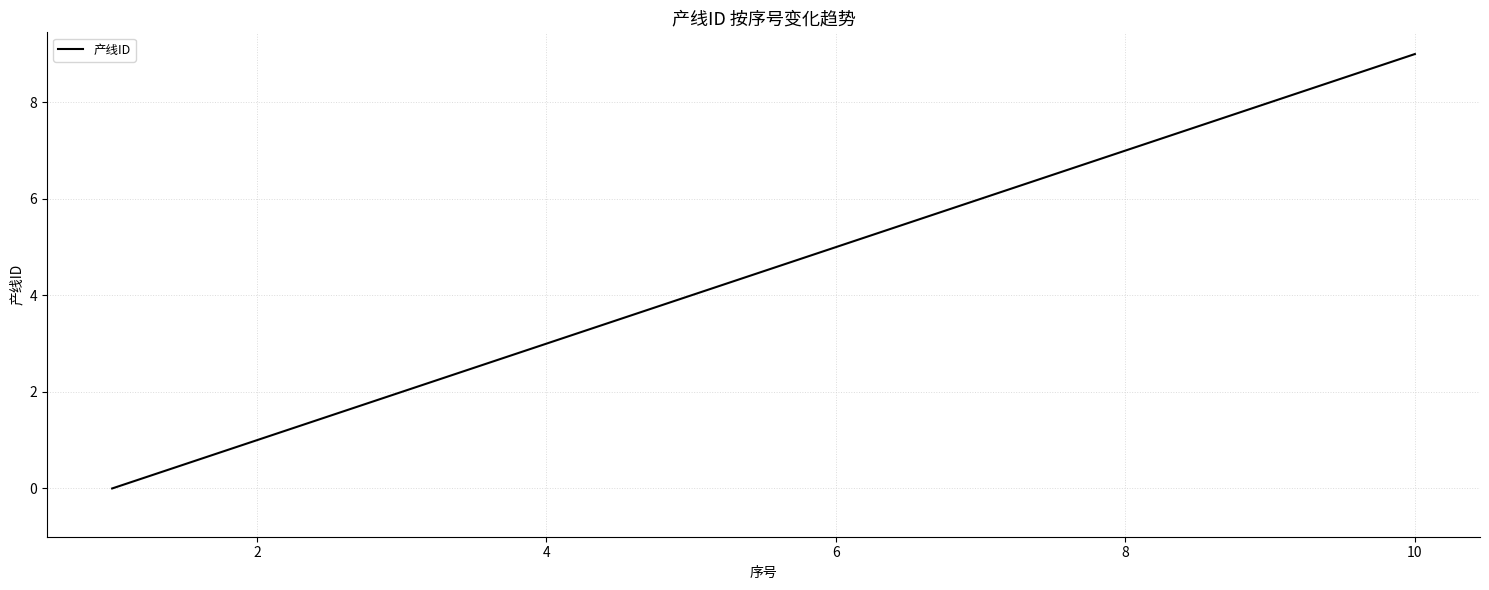

What is the greatest value displayed?

9